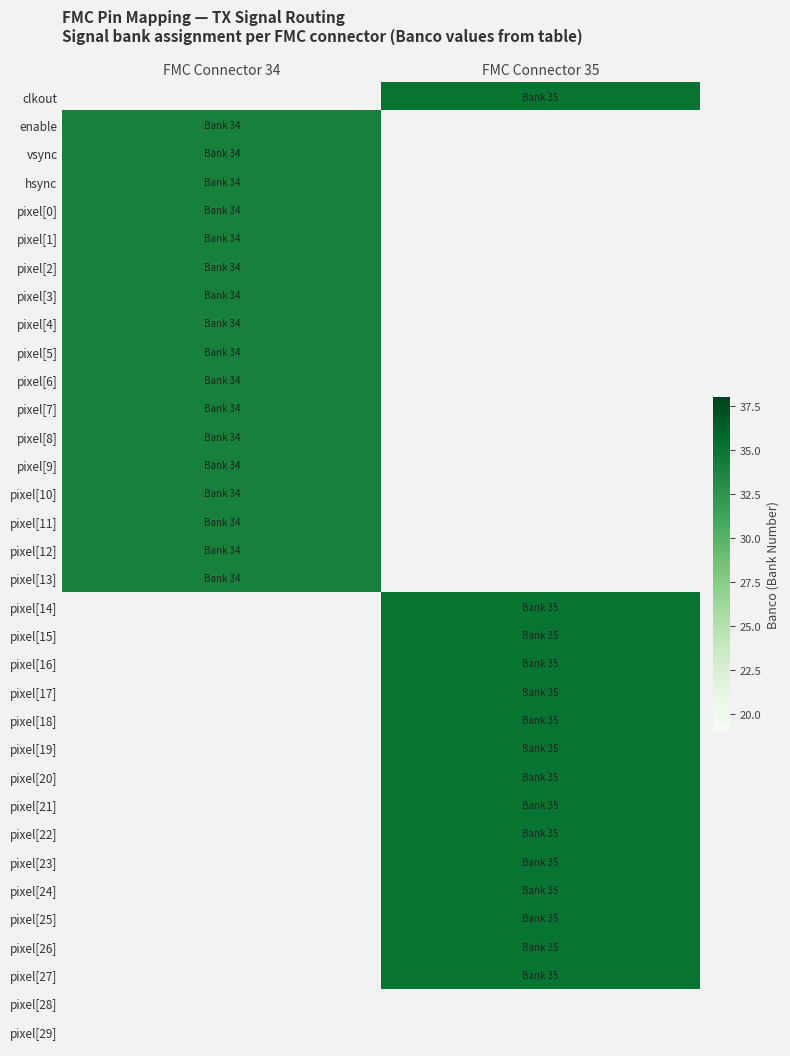

What is the greatest value displayed?

35